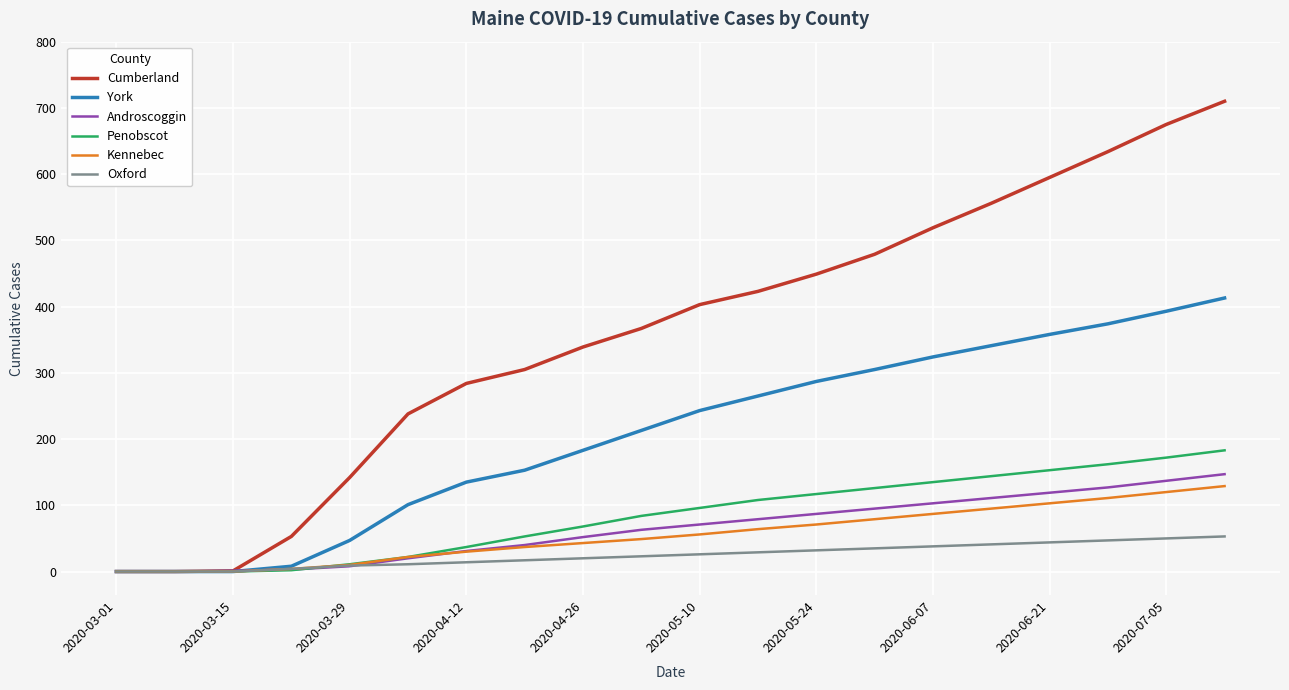

What is the maximum value for York?

413